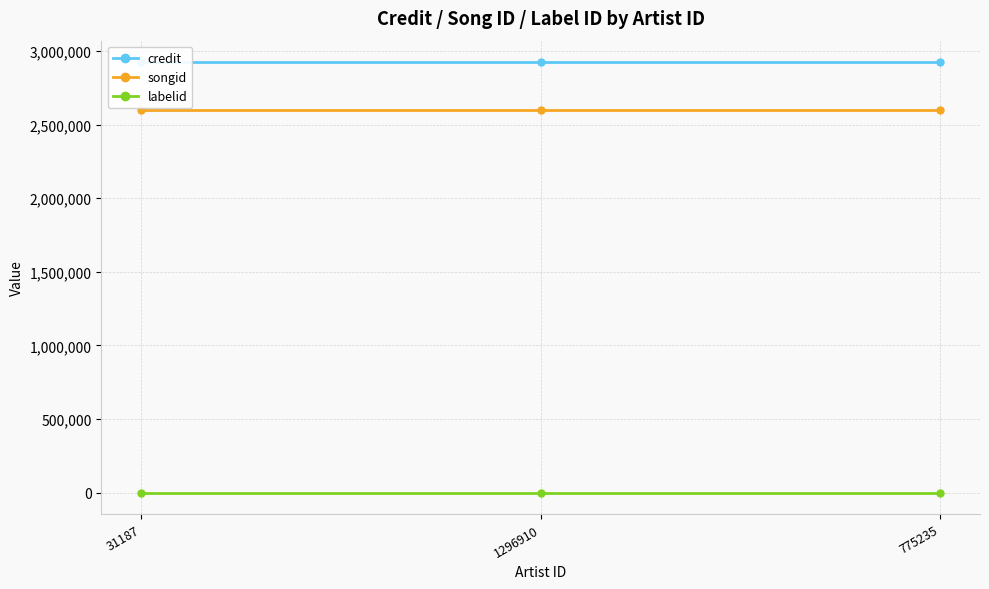

Rank the series by their maximum value, from highest to lowest.

credit, songid, labelid